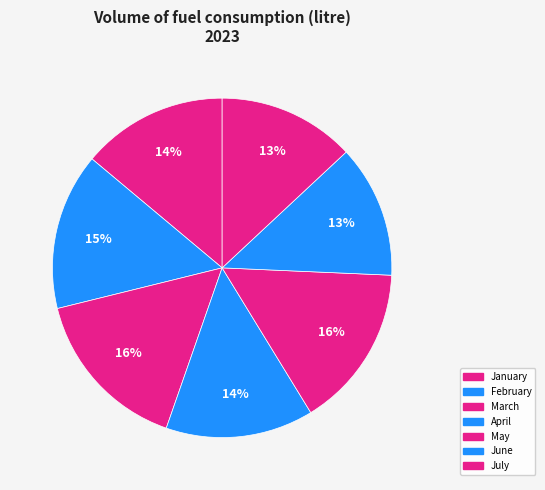

How many slices are in this pie chart?

7